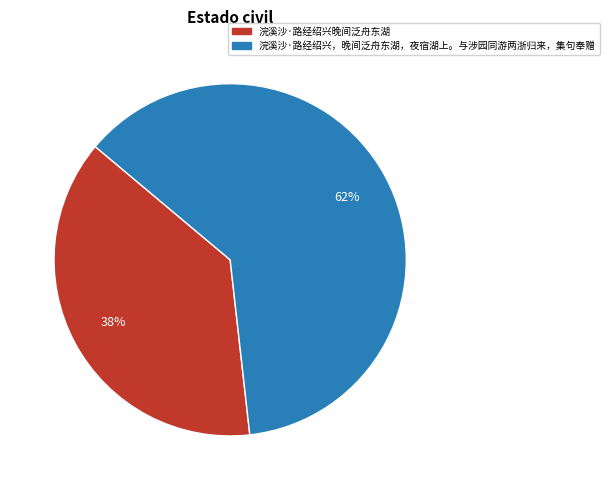

How many segments does this pie chart have?

2